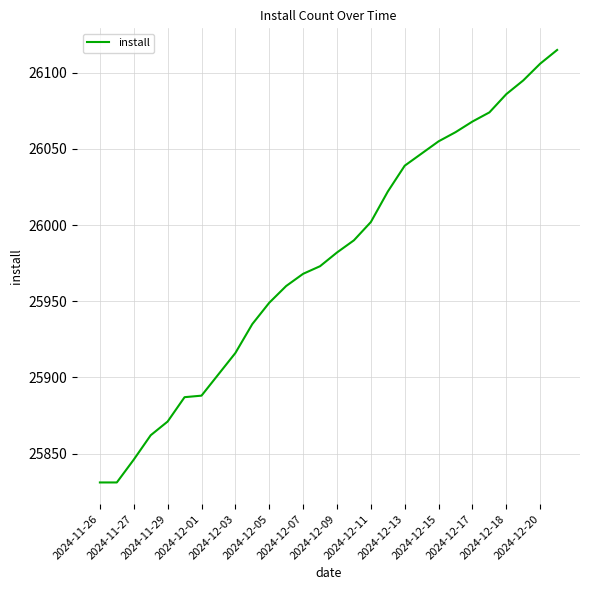

What is the minimum value shown in the chart?

25831